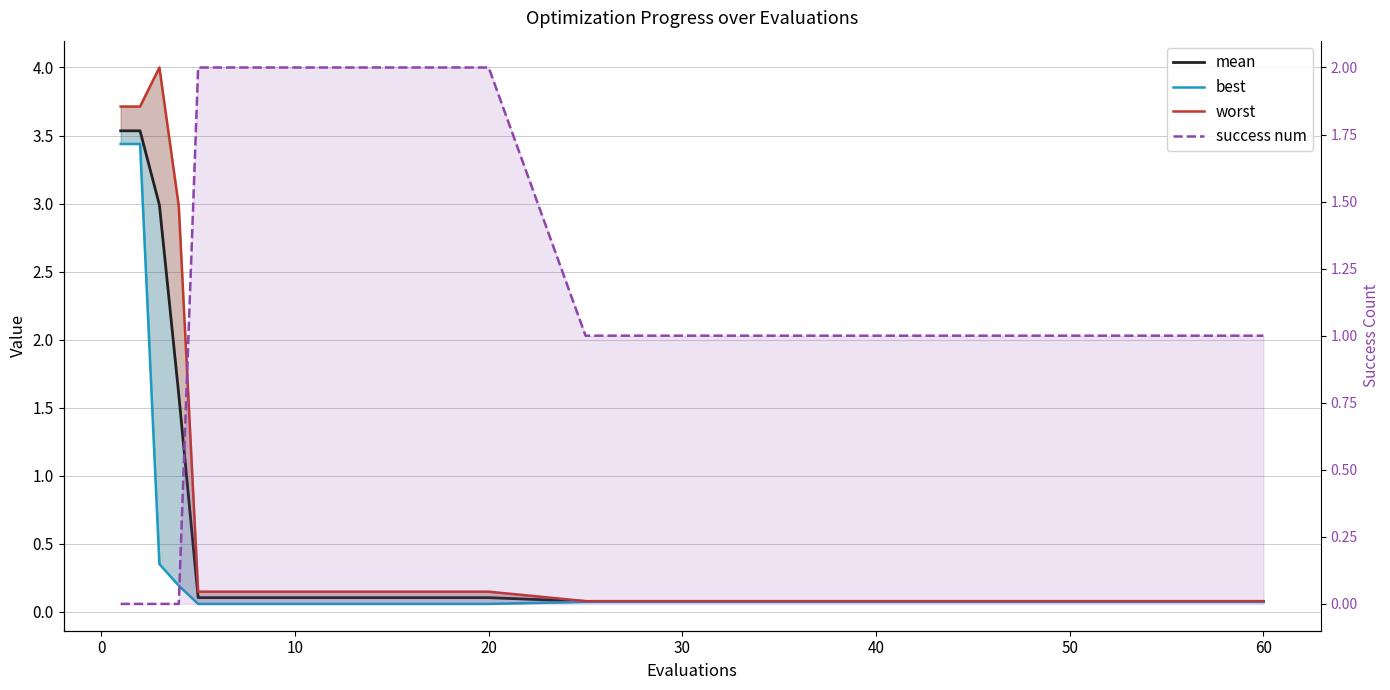

Reading left to right, what are all the values shown in this chart?

mean: 3.5	3.5	3.0	1.6	0.1	0.1	0.1	0.1	0.1	0.1	0.1	0.1	0.1	0.1	0.1	0.1
best: 3.4	3.4	0.3	0.2	0.1	0.1	0.1	0.1	0.1	0.1	0.1	0.1	0.1	0.1	0.1	0.1
worst: 3.7	3.7	4.0	3.0	0.1	0.1	0.1	0.1	0.1	0.1	0.1	0.1	0.1	0.1	0.1	0.1
success num: 0.0	0.0	0.0	0.0	2.0	2.0	2.0	2.0	1.0	1.0	1.0	1.0	1.0	1.0	1.0	1.0